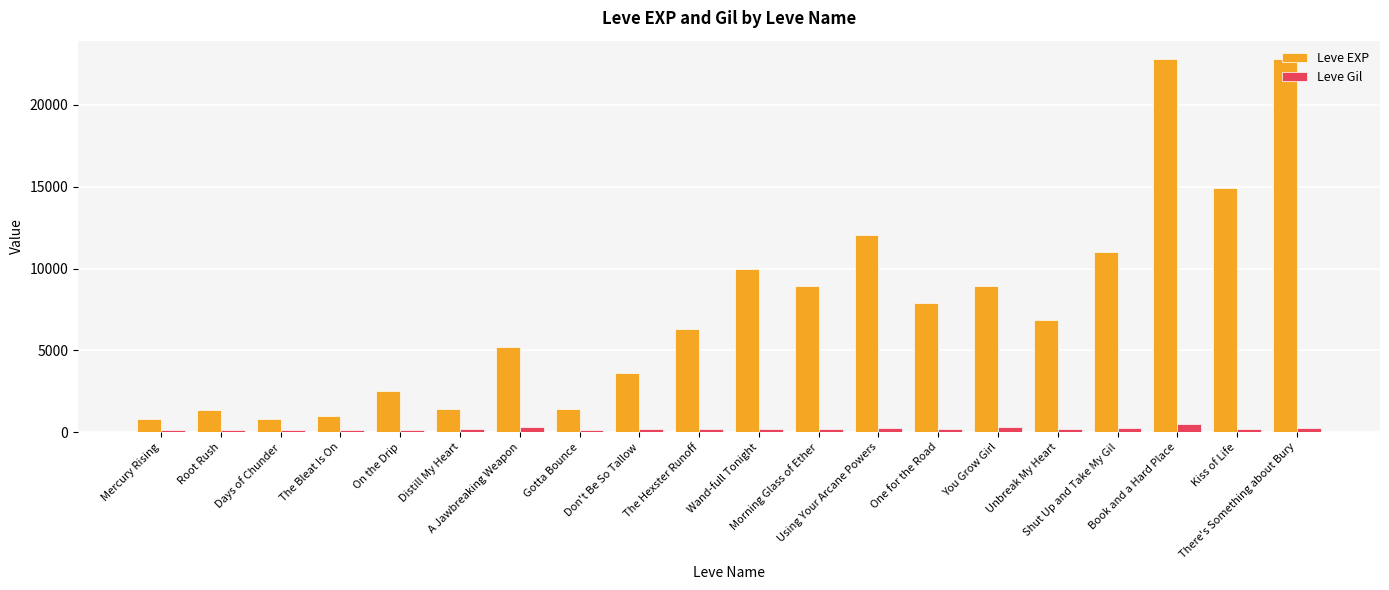

What is the difference between the Leve EXP values at Using Your Arcane Powers and Don't Be So Tallow?

8430